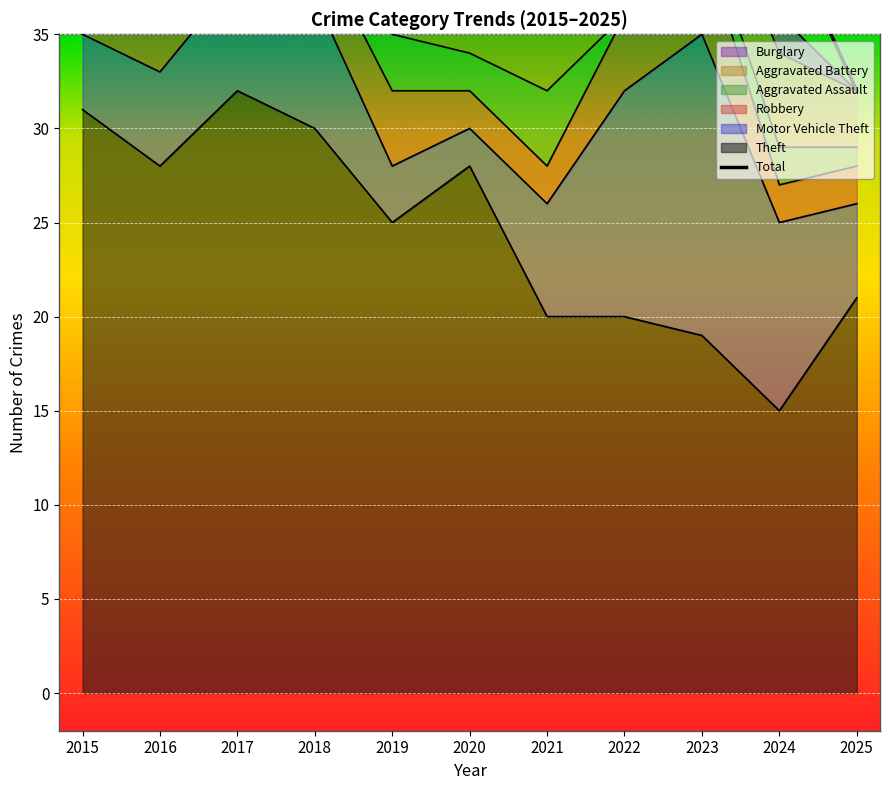

What are all the series names shown in the legend?

Theft, Motor Vehicle Theft, Robbery, Aggravated Assault, Aggravated Battery, Burglary